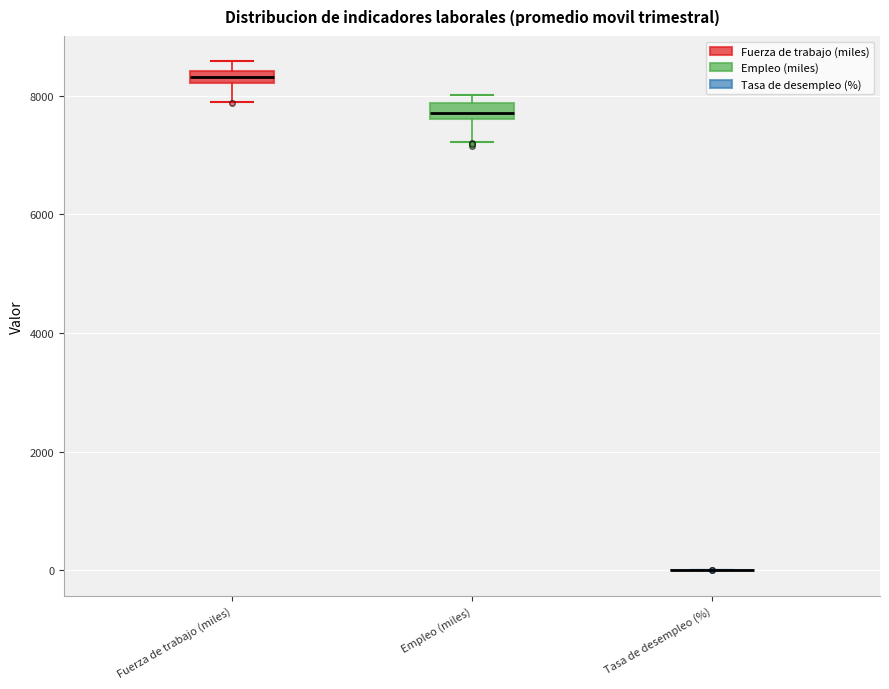

Where is the lower edge of the box for Fuerza de trabajo (miles) on the y-axis? The values are not printed on the chart, so give them approximately, as read against the axis.

8200